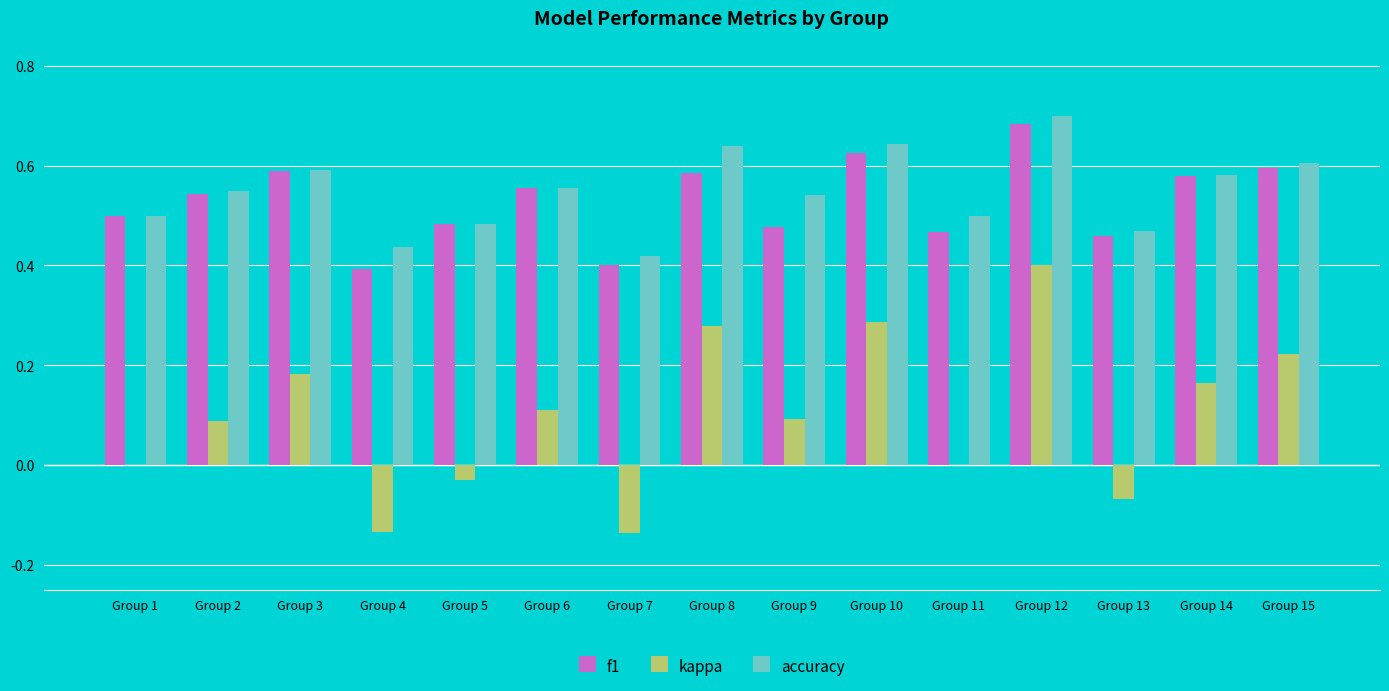

What is the sum of all f1 values?

7.9